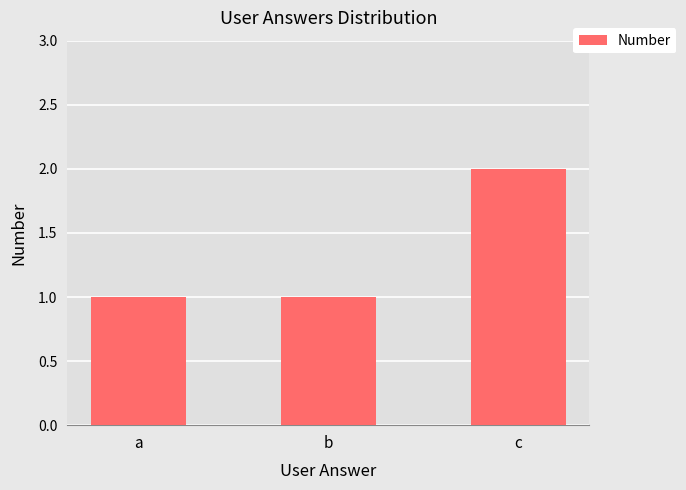

What is the change in value from b to c?

+1